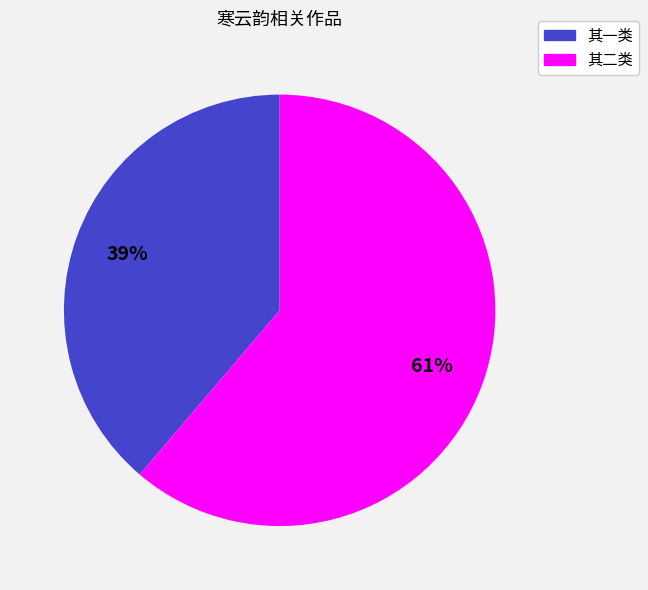

Does any single category account for the majority?

Yes